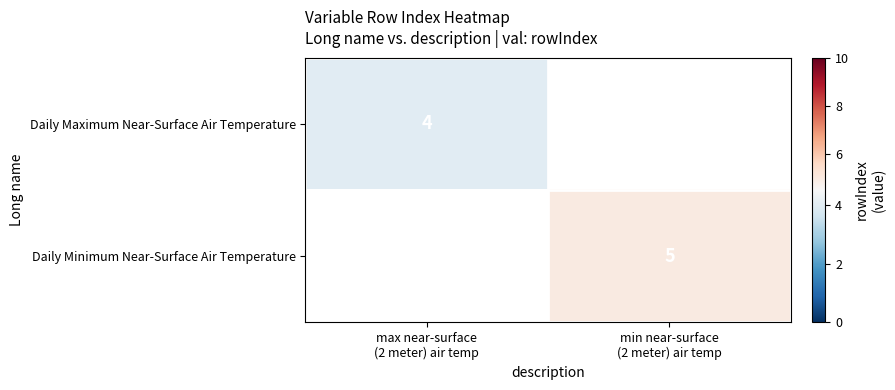

Rank the series at max near-surface (2 meter) air temp from highest to lowest value.

Daily Maximum Near-Surface Air Temperature, Daily Minimum Near-Surface Air Temperature